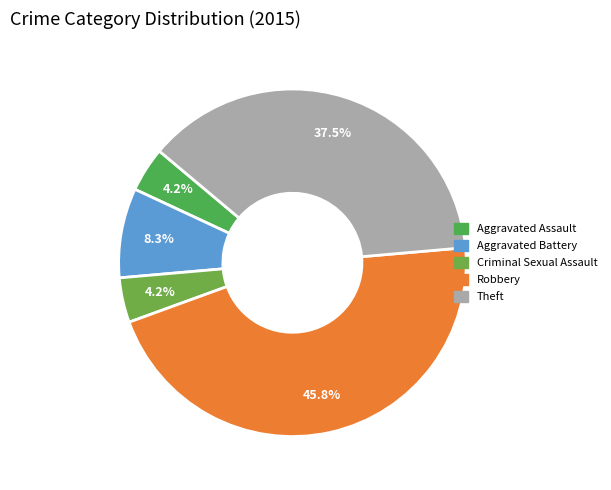

Is it true that Criminal Sexual Assault is 1% of the pie?

False